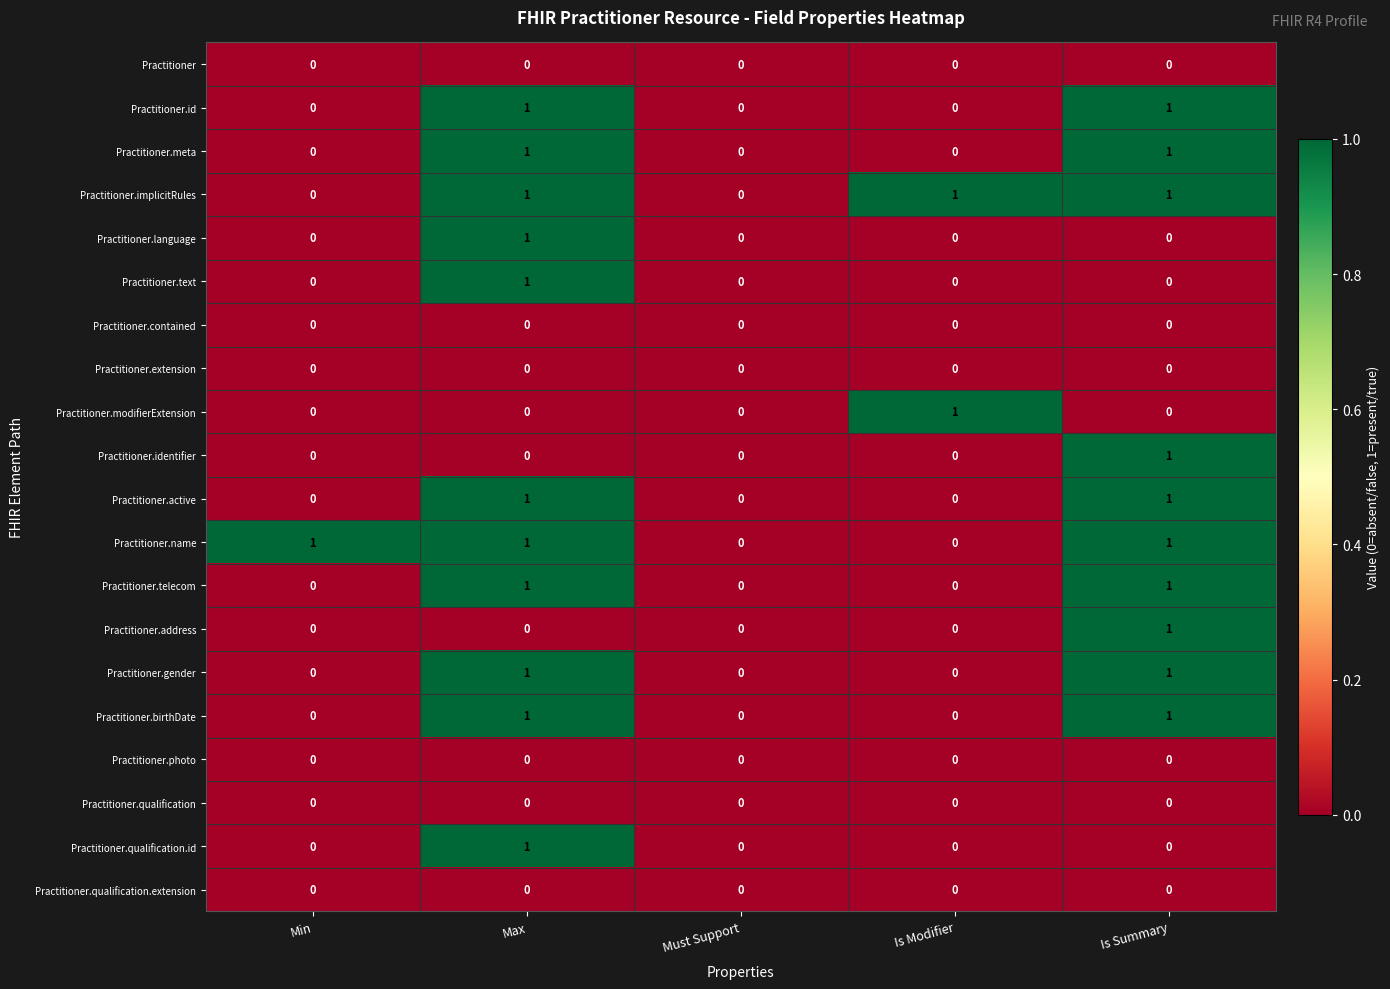

True or false: Practitioner.extension has a value of 0 at Is Modifier.

True